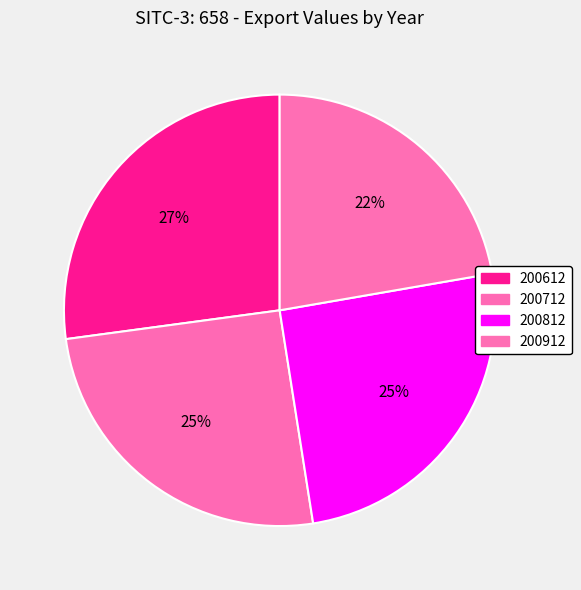

Approximately how many times larger is the value at 200712 compared to 200912?

1.1